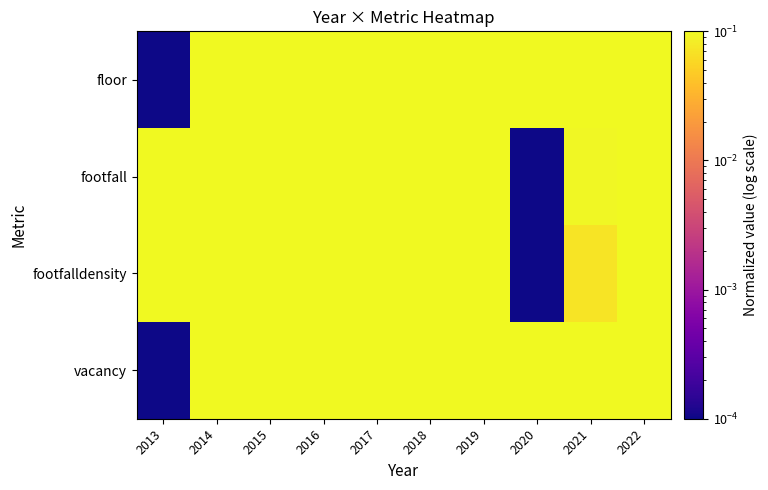

Rank the series at 2017 from highest to lowest value.

vacancy, floor, footfall, footfalldensity